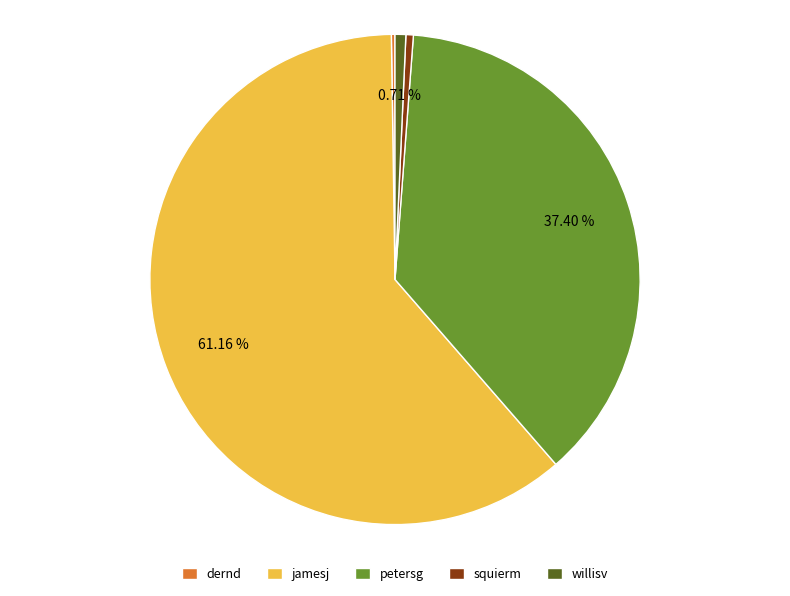

Do squierm and petersg together represent more than half of the pie?

No